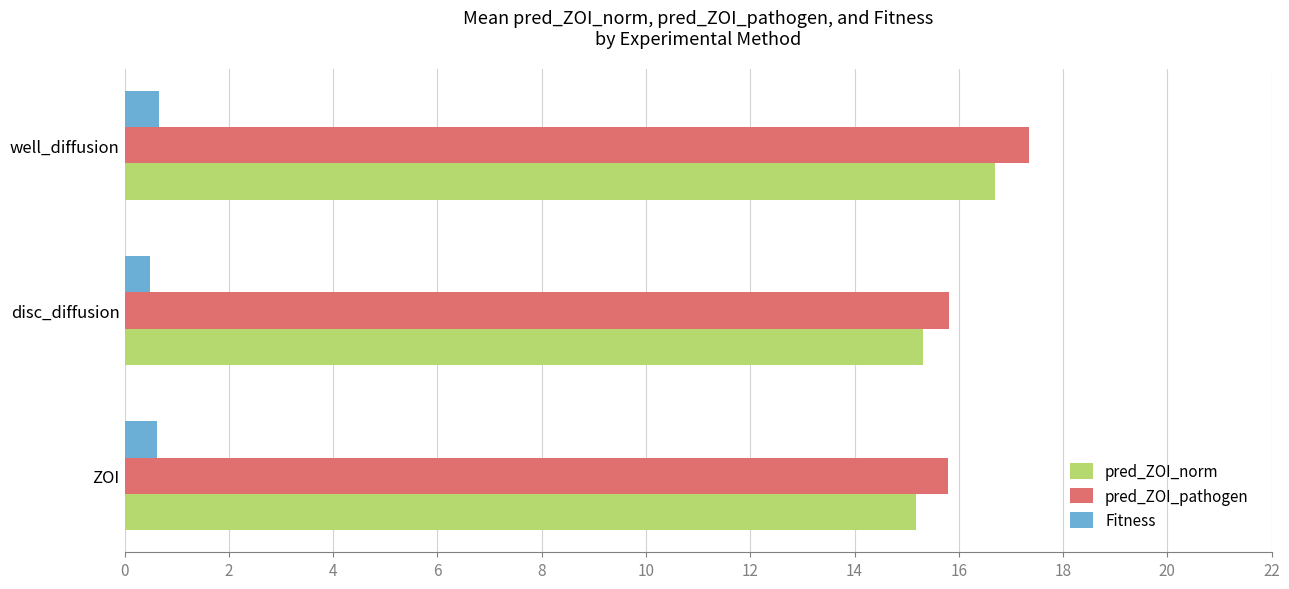

What is the average value of the Fitness series?

0.6